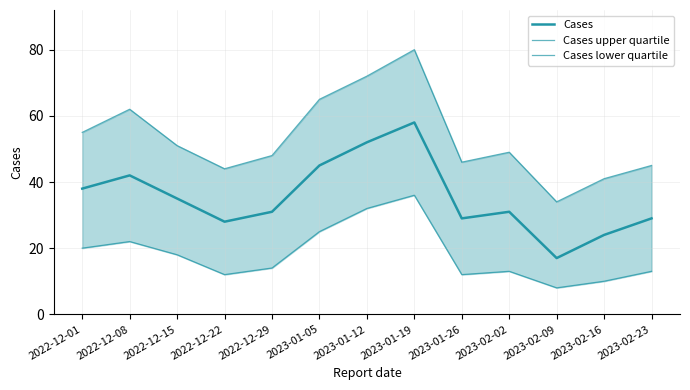

At how many categories does at least one series exceed 47?

8